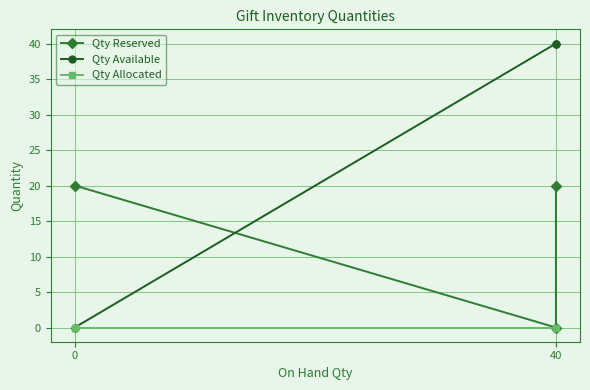

The value of Qty Reserved at 40 is 9. True or false?

False